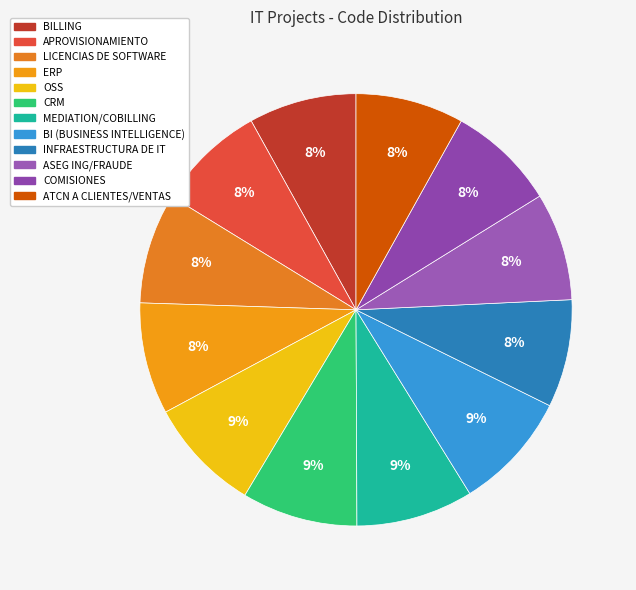

What percentage is the ATCN A CLIENTES/VENTAS slice, to the nearest percent?

8%